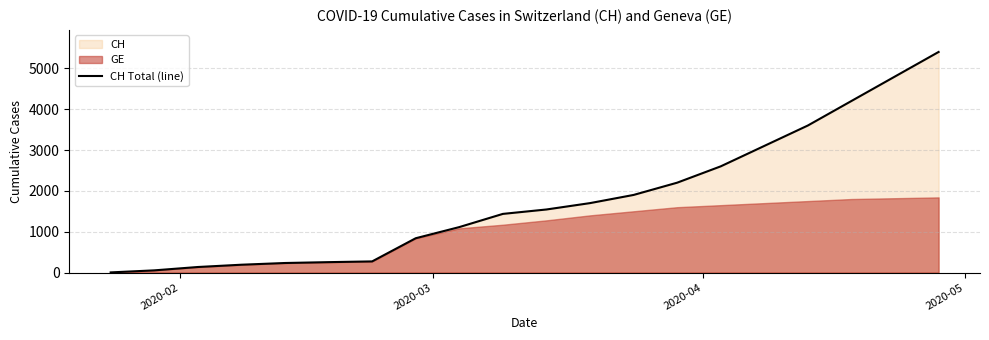

What is the value of the 12th point from the left?

1700